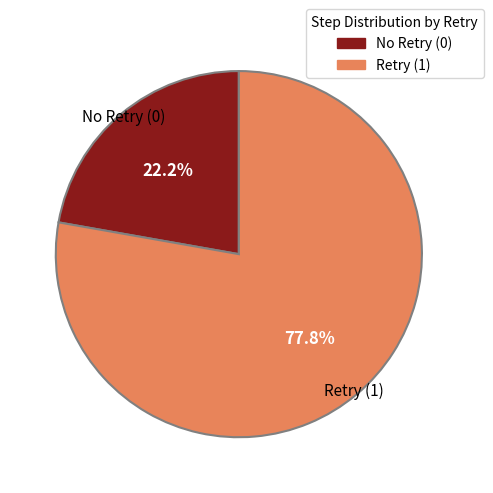

How many slices are in this pie chart?

2